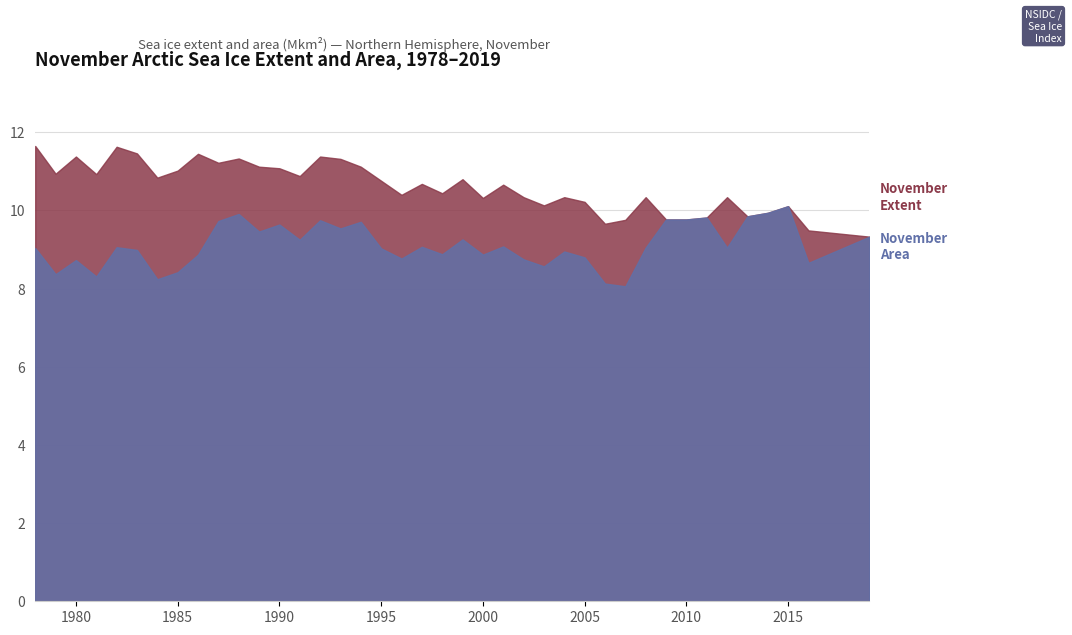

What is the minimum value shown in the chart?

8.1